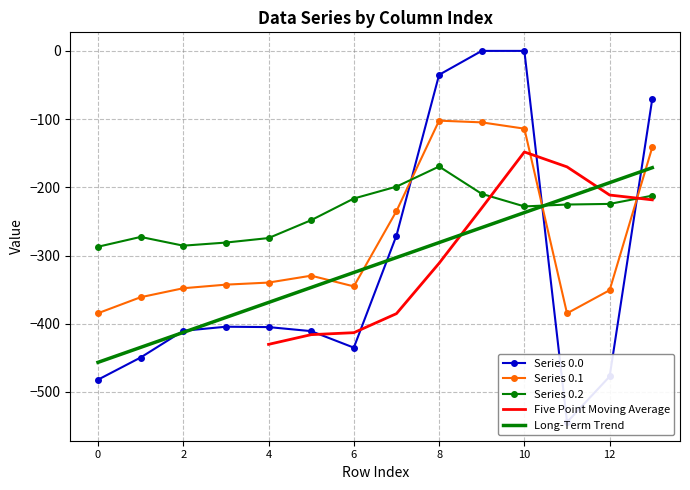

What is the value of the row_0 point at the 12th from the left?

-544.3